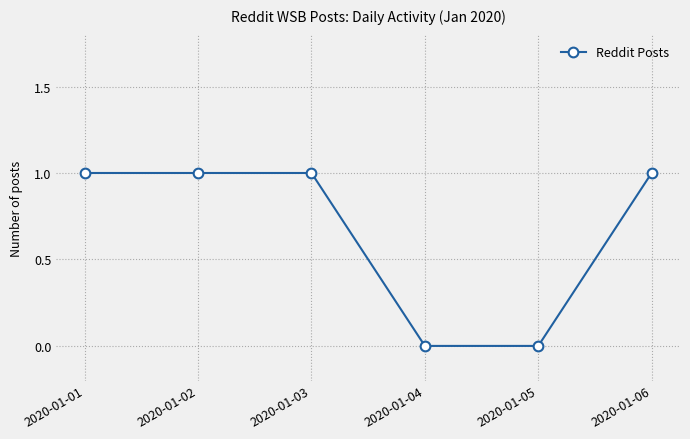

What is the change in value from 2020-01-04 to 2020-01-06?

+1